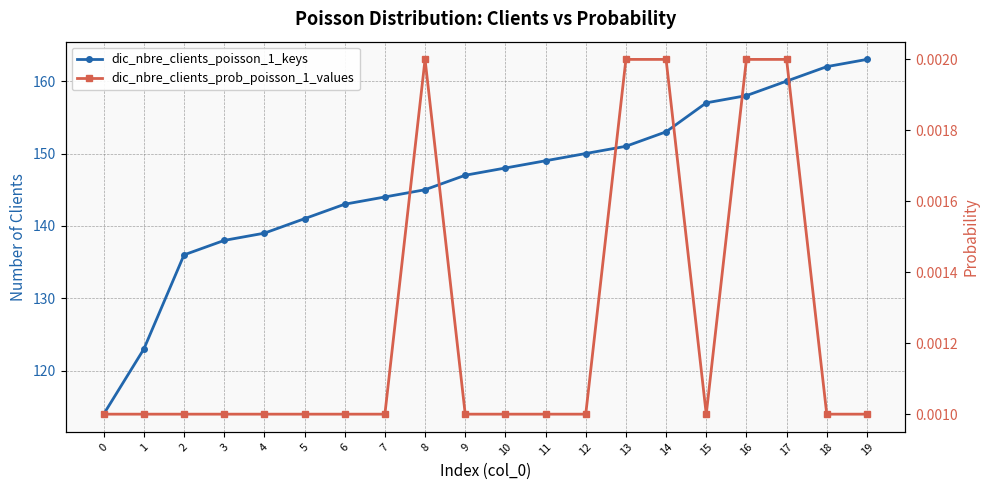

How many values in the dic_nbre_clients_poisson_1_keys series are below 148?

10